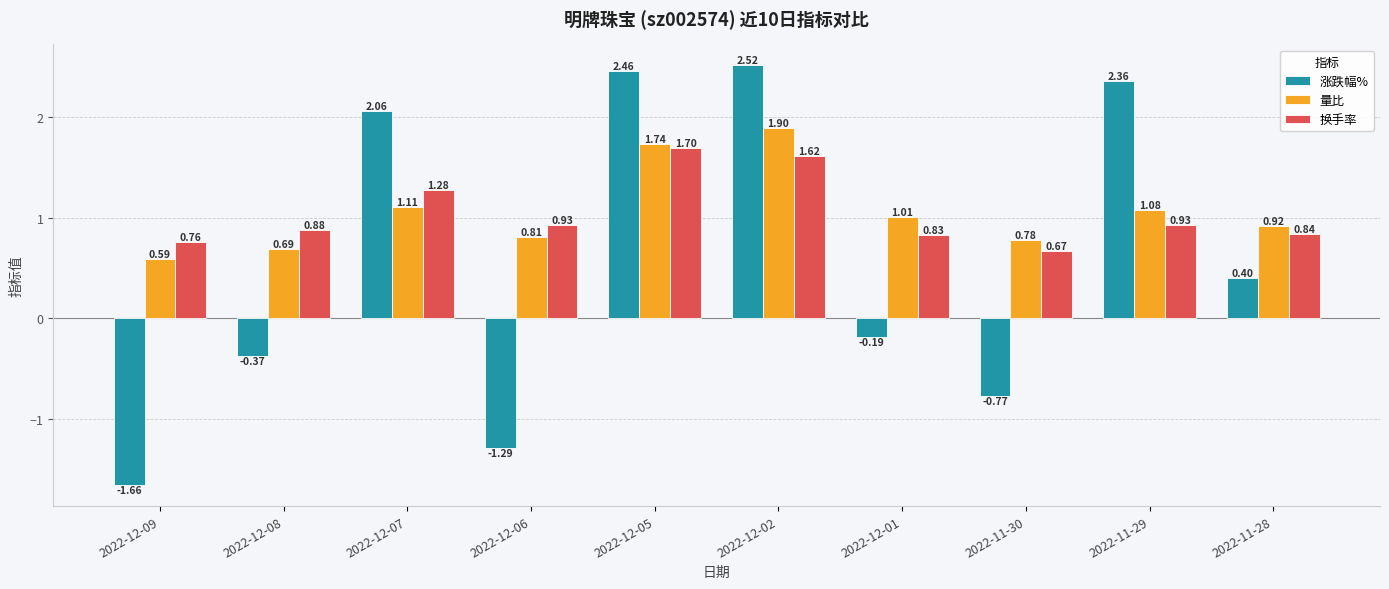

What position from the left is 2022-12-02?

6